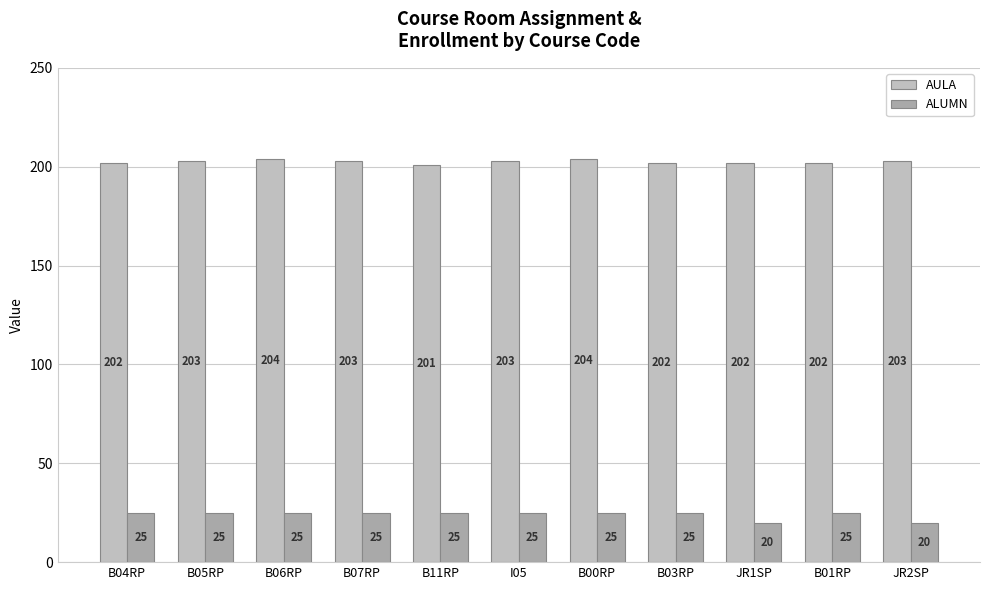

What is the label of the 10th bar from the right?

B05RP